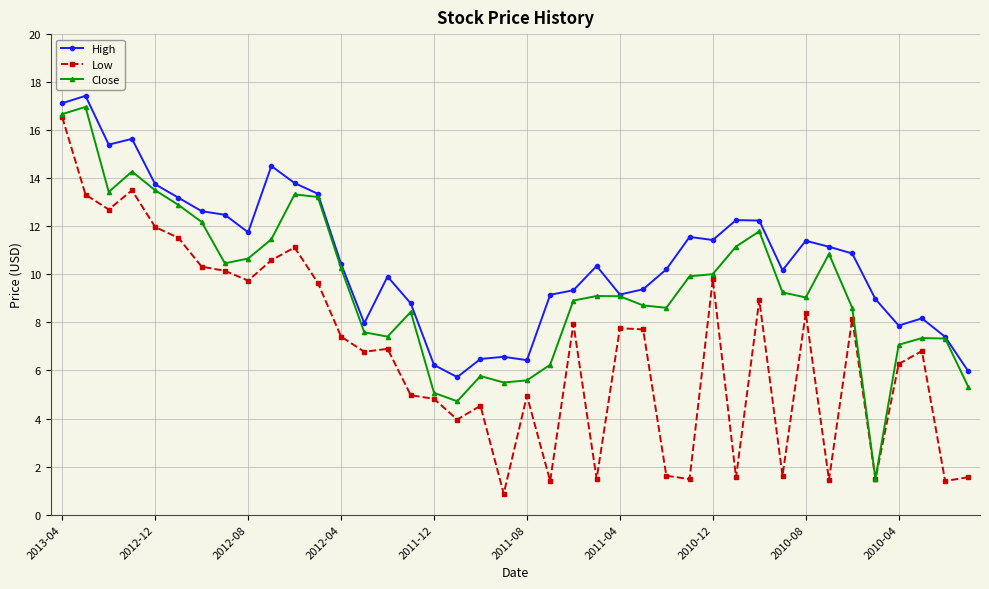

Which series has the largest total across all categories?

High